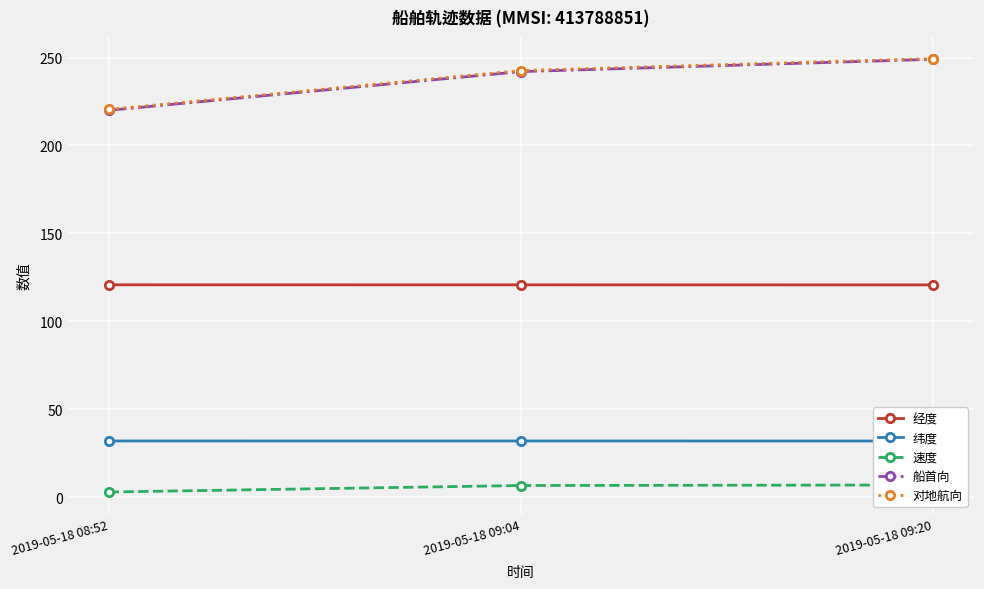

What is the label of the 2nd point from the left?

2019-05-18 09:04